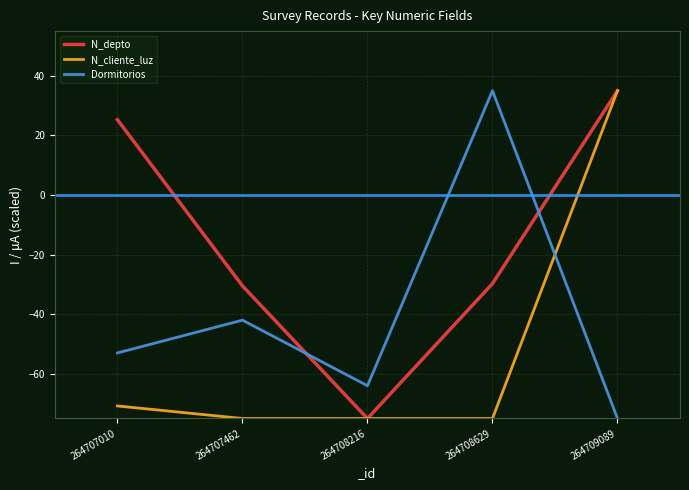

True or false: N_depto and Dormitorios cross at least once.

True